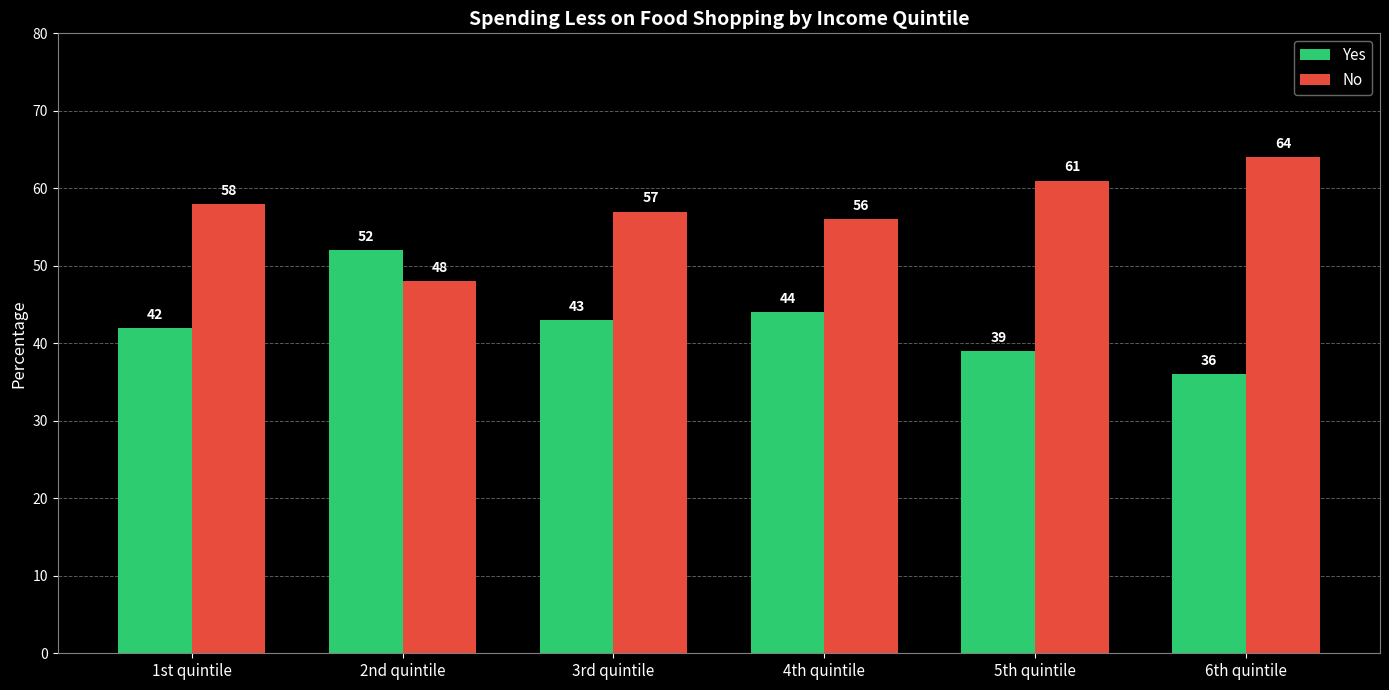

How many data points does each series have?

6